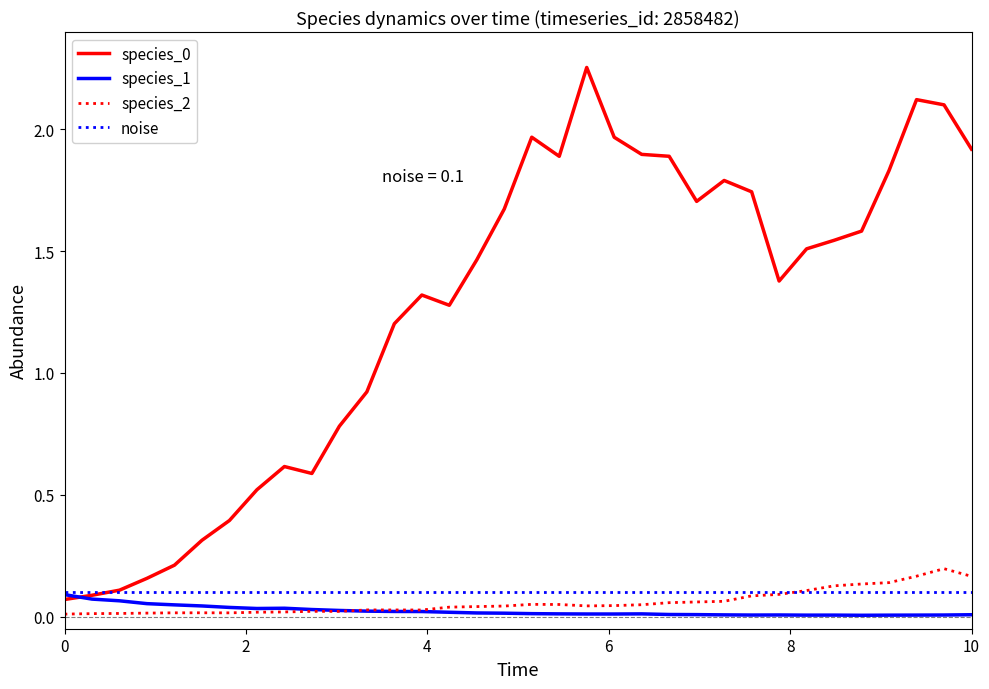

True or false: species_0 and species_2 intersect in this chart.

False